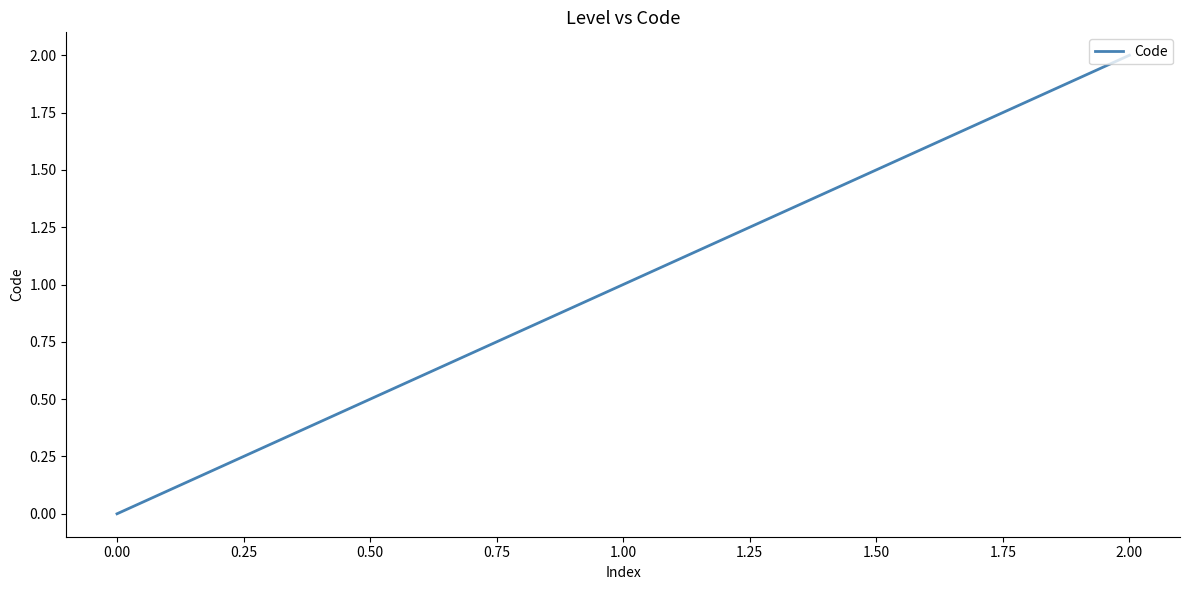

What is the sum of all values?

3